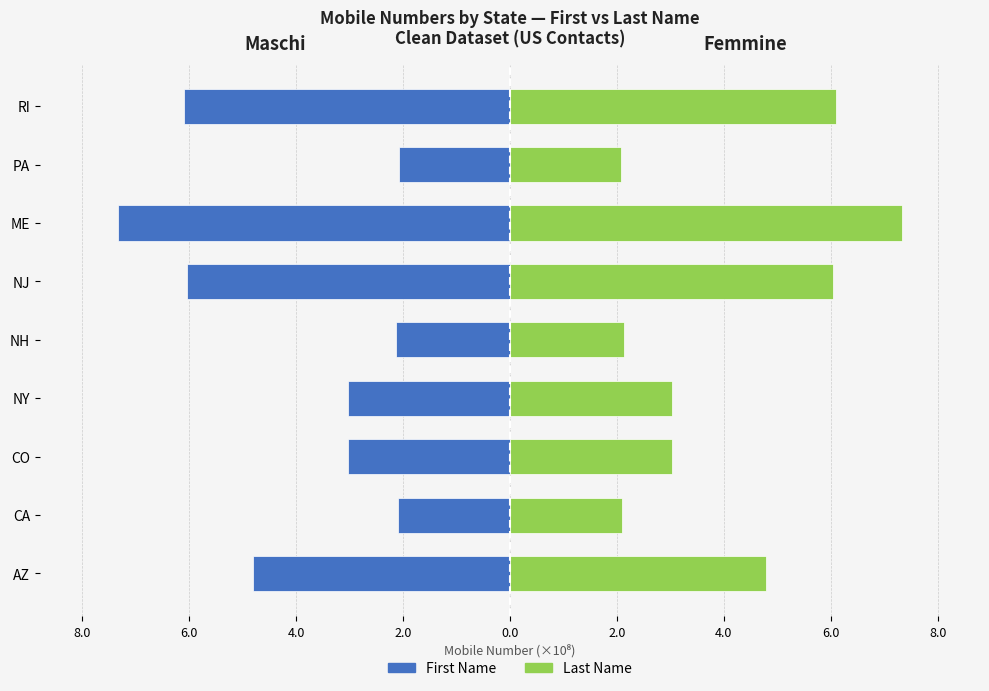

Reading left to right, transcribe all the data shown in this chart.

First Name (Maschi): -4.8	-2.1	-3.0	-3.0	-2.1	-6.0	-7.3	-2.1	-6.1
Last Name (Femmine): 4.8	2.1	3.0	3.0	2.1	6.0	7.3	2.1	6.1